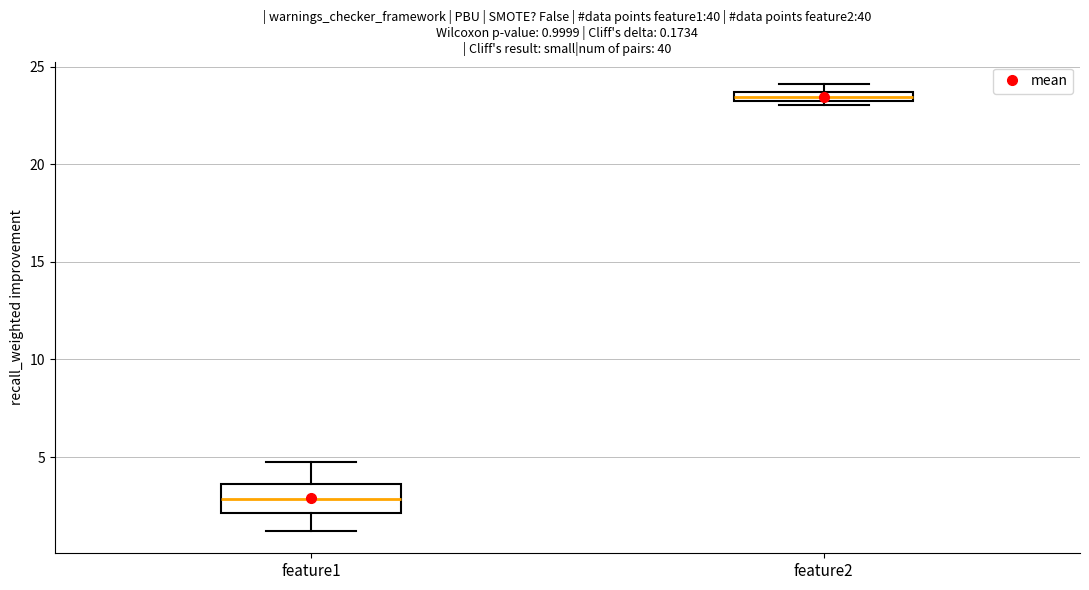

Which box is the tallest, from its lower edge to its upper edge?

feature1